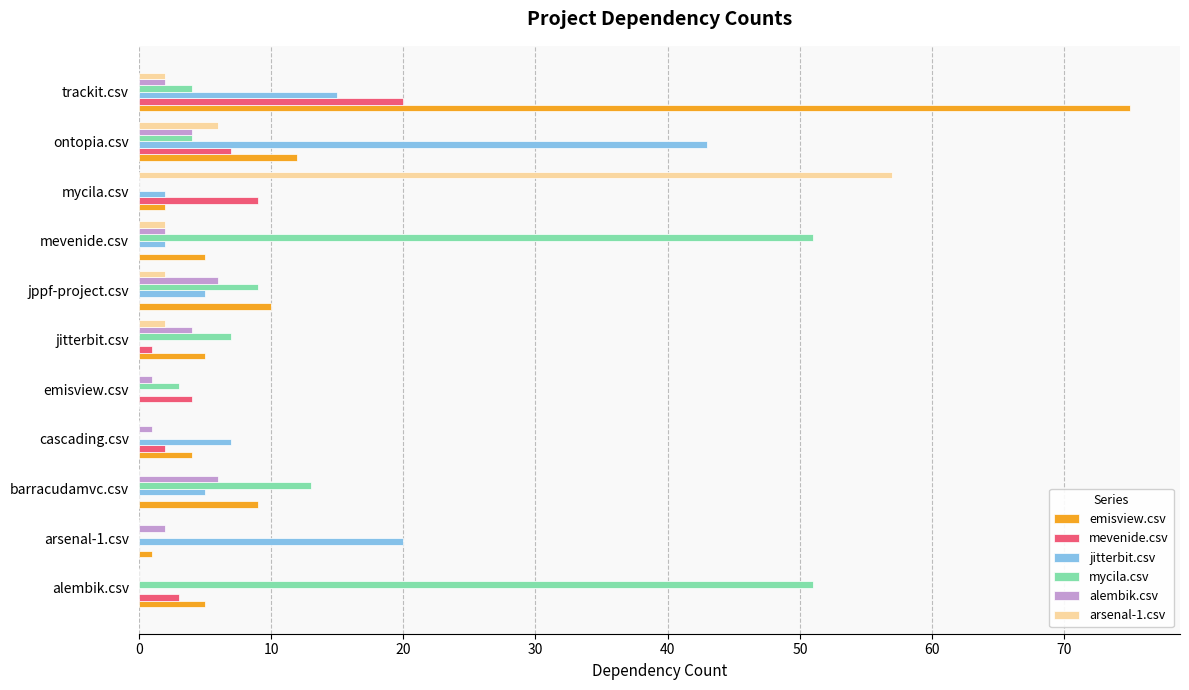

Where is emisview.csv nearest to the value 37?

ontopia.csv